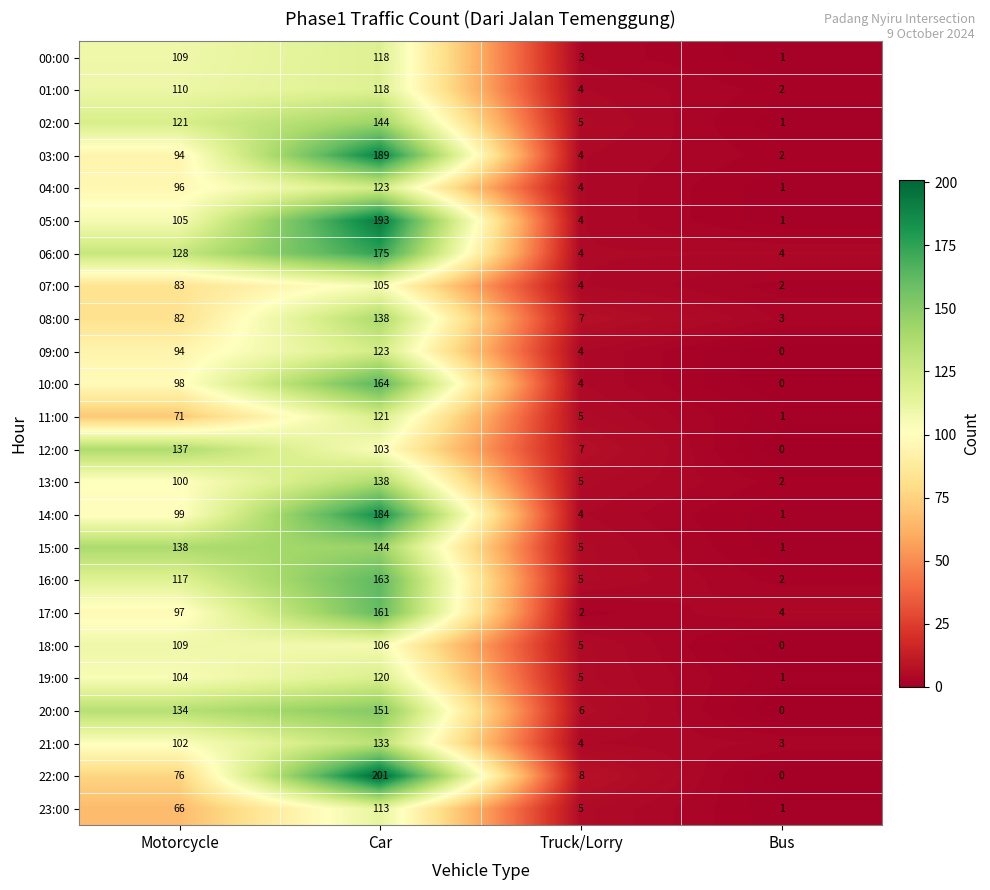

At which category is the sum across all series the highest?

Car